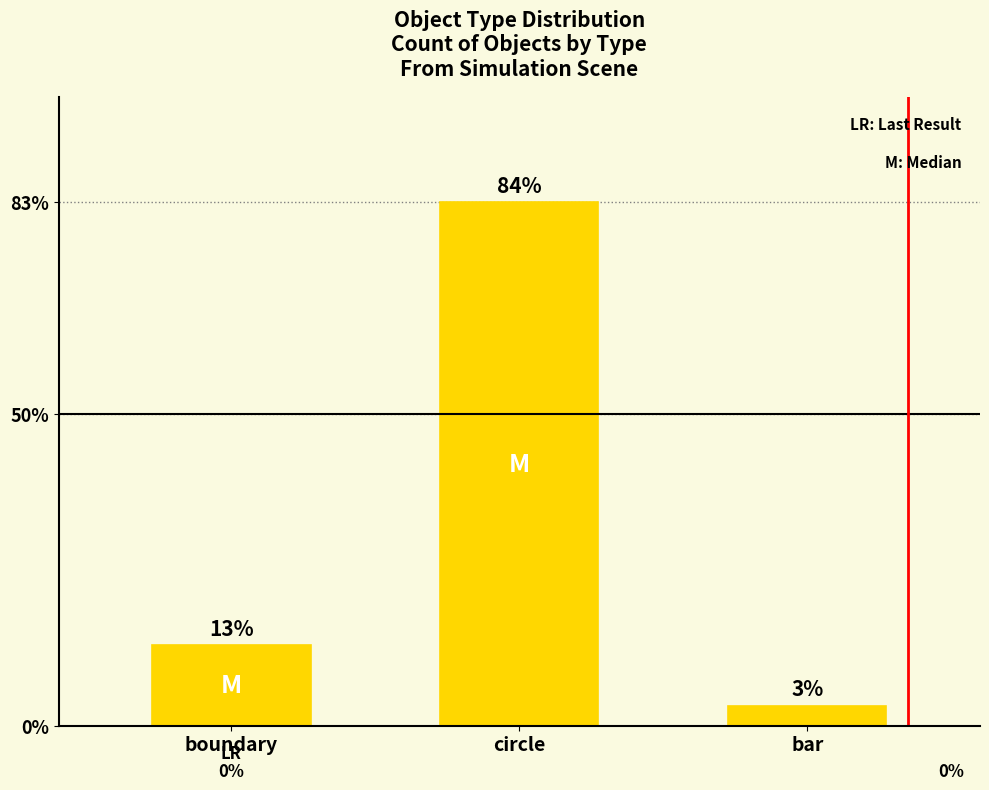

Does the chart contain any negative values?

No